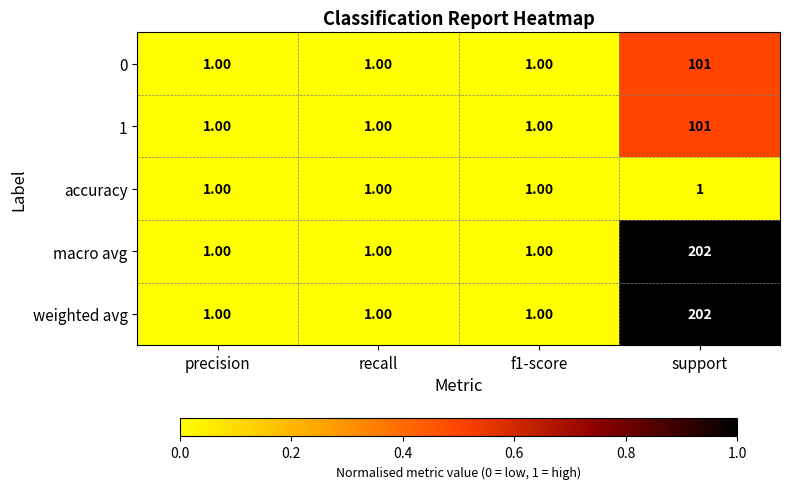

What is the sum of all 1 values?

104